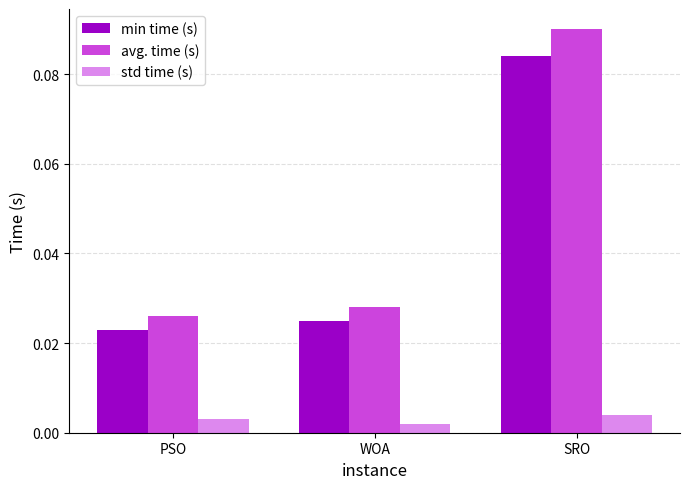

Count the std time (s) values in the range 0 to 1.

3